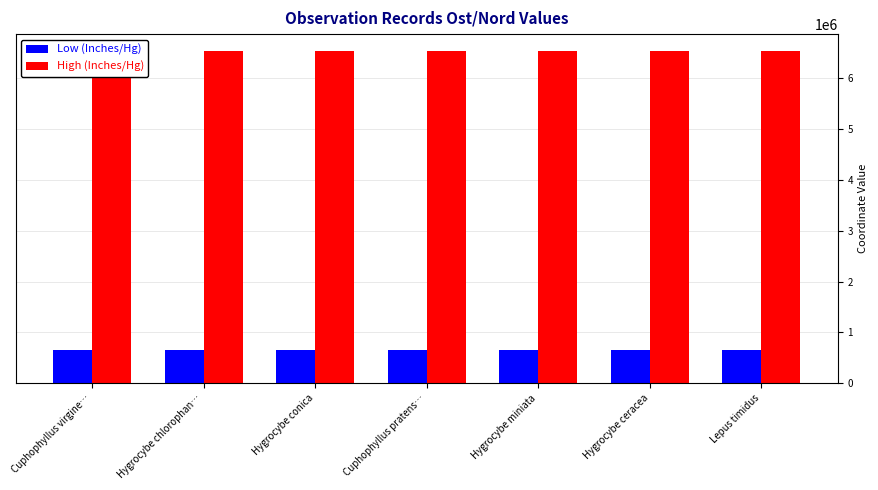

What is the spread (max minus min) of values at Hygrocybe miniata?

5890853.5